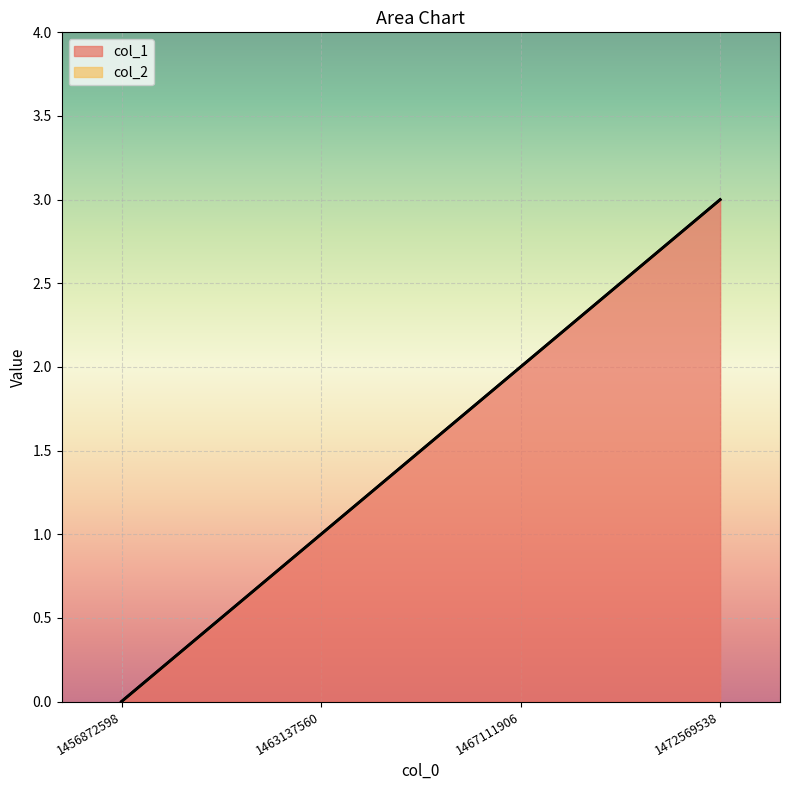

The value of col_1 at 1472569538 is 4. True or false?

False